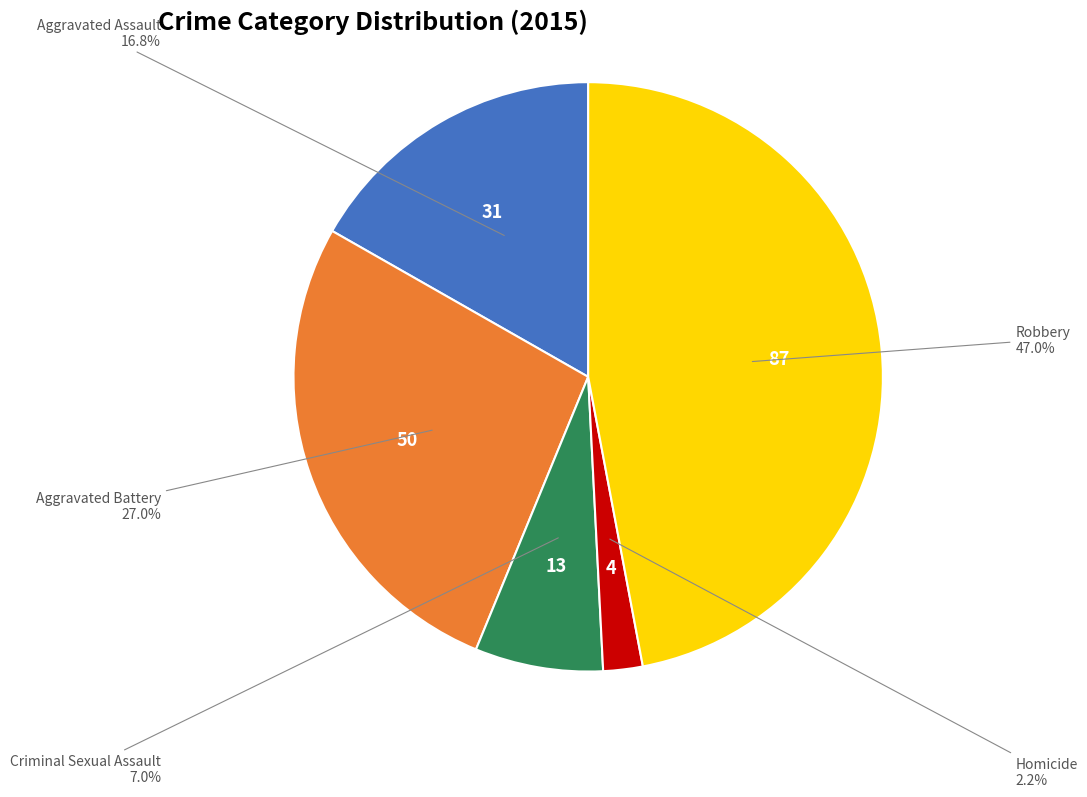

Is there a majority slice in this chart?

No